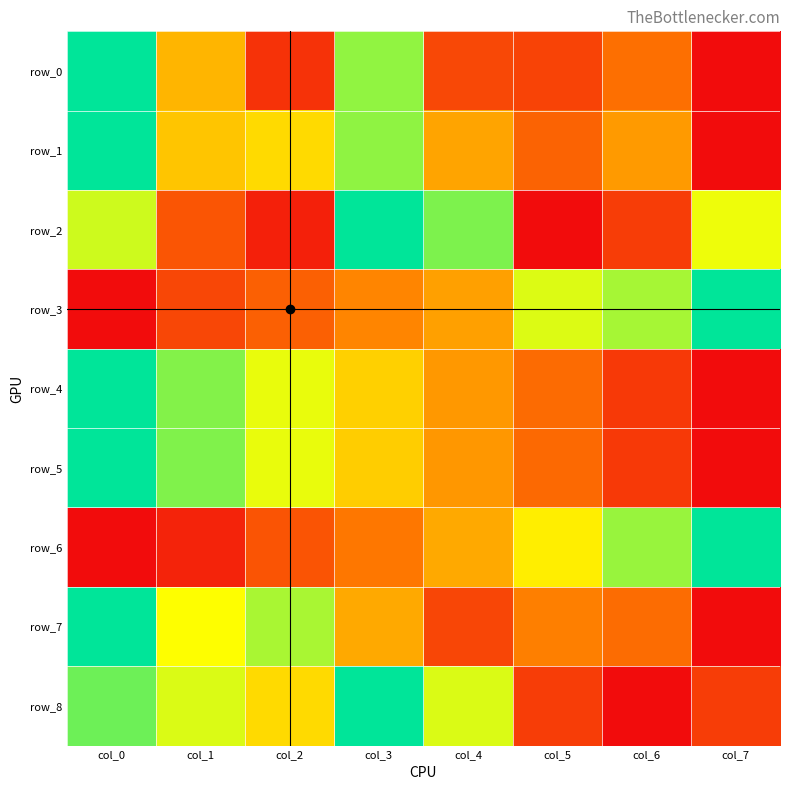

What is the sum of all row_4 values?

3.9